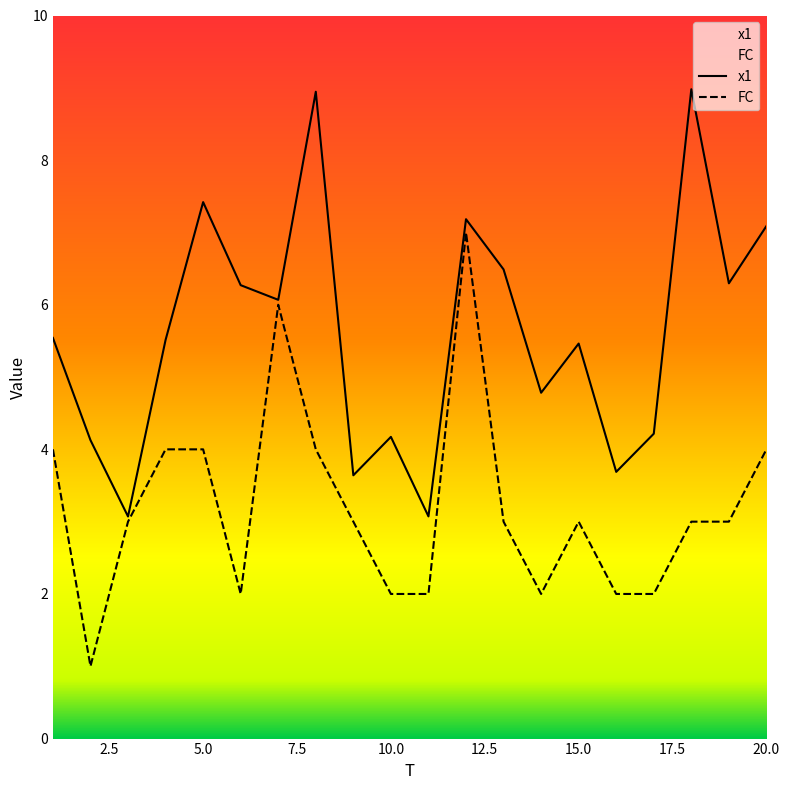

What is the difference between the FC values at 18 and 11?

1.0